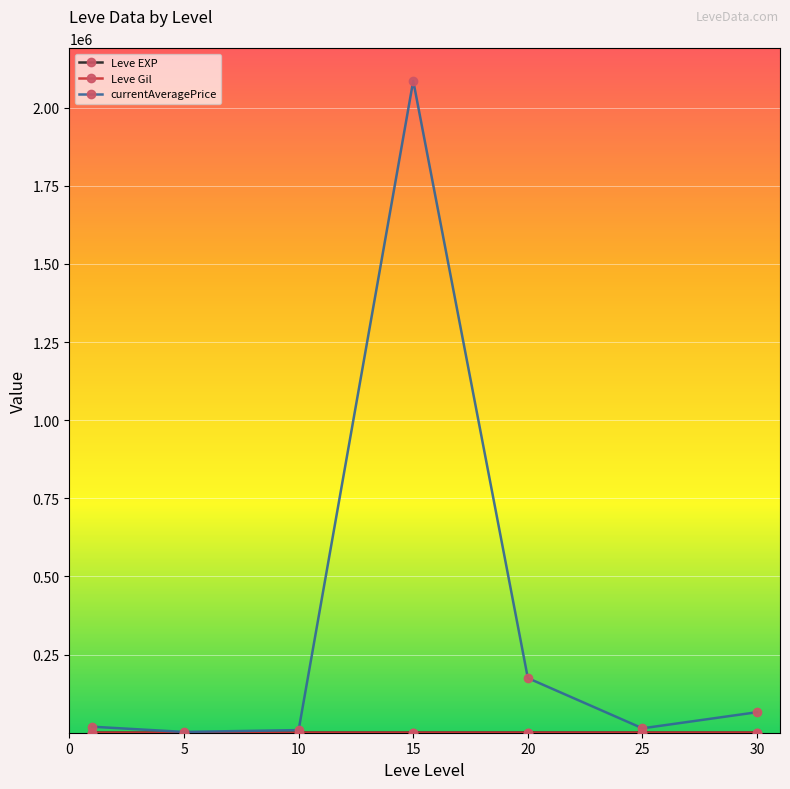

Count the number of categories in the chart.

7